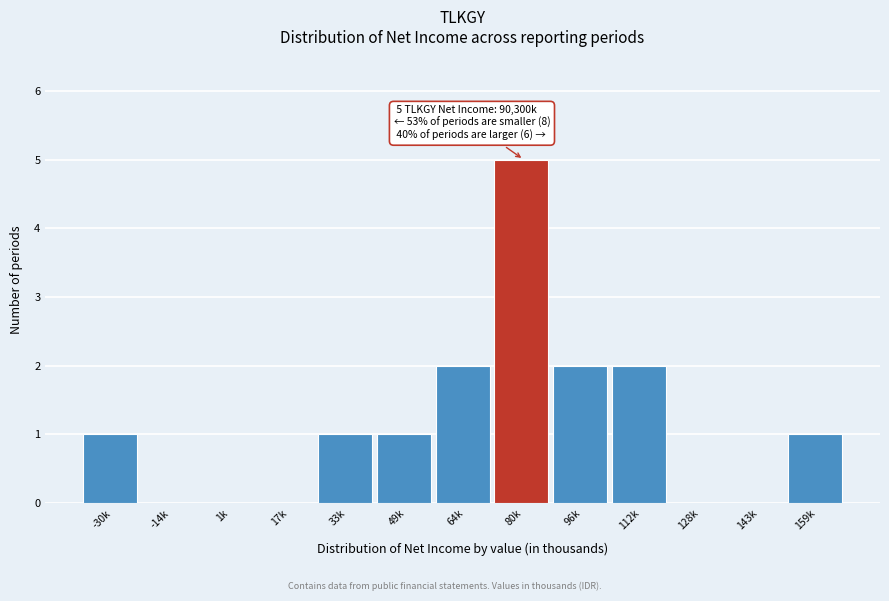

Reading right to left, extract all data points from this chart.

159k=1	143k=0	128k=0	112k=2	96k=2	80k=5	64k=2	49k=1	33k=1	17k=0	1k=0	-14k=0	-30k=1